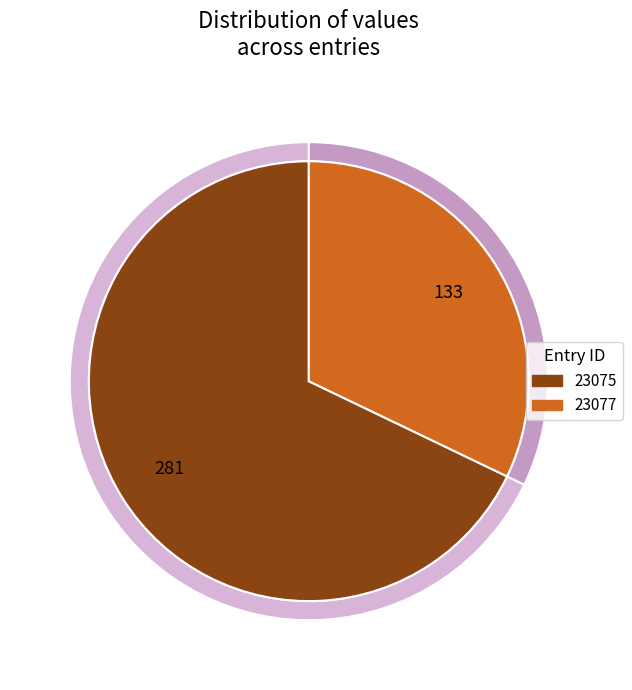

What is the ratio of the value at 23075 to the value at 23077?

2.1